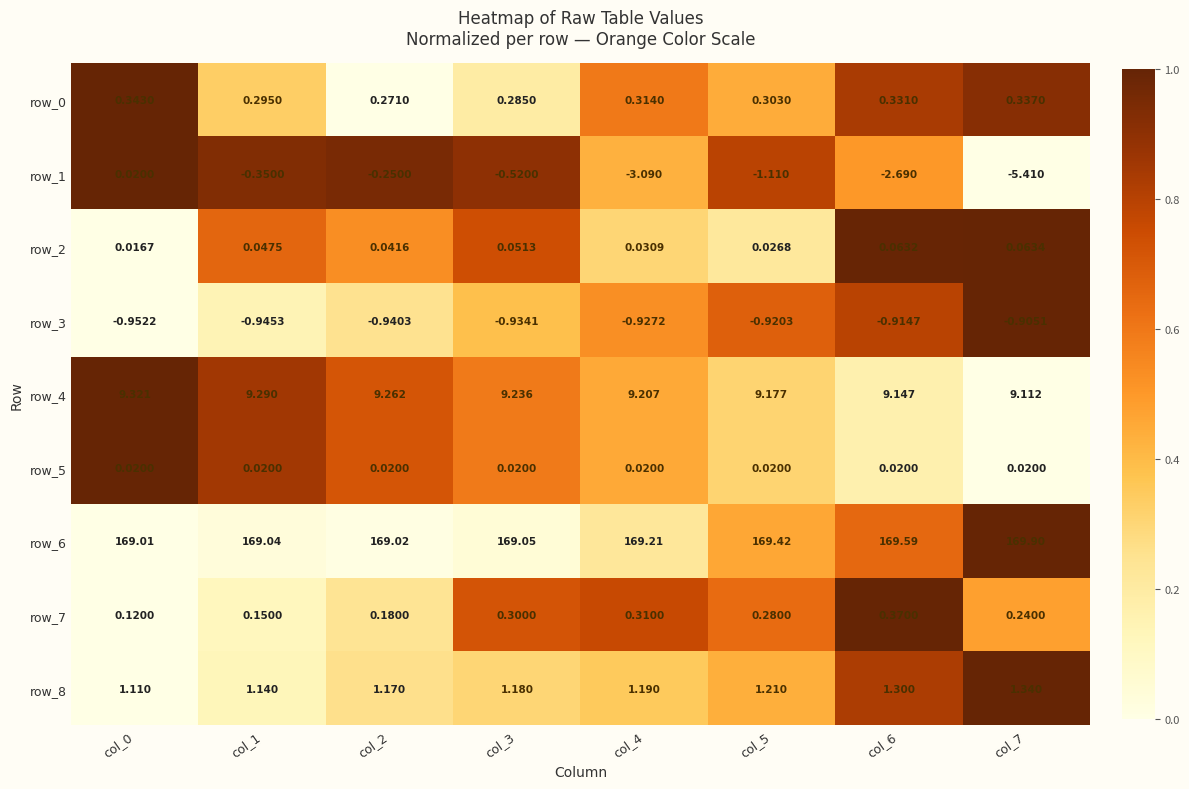

At how many categories does at least one series exceed 0?

8